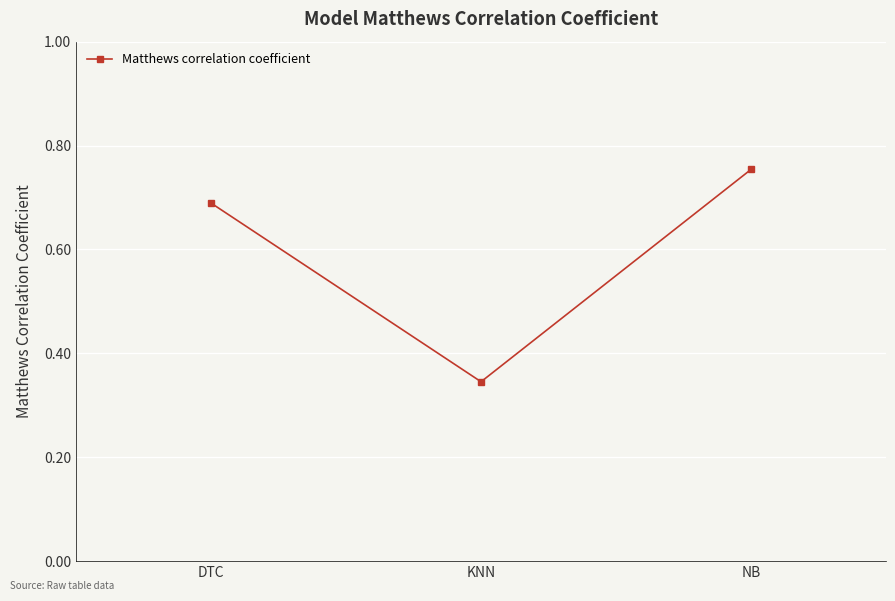

Which label corresponds to the largest value in the chart?

NB